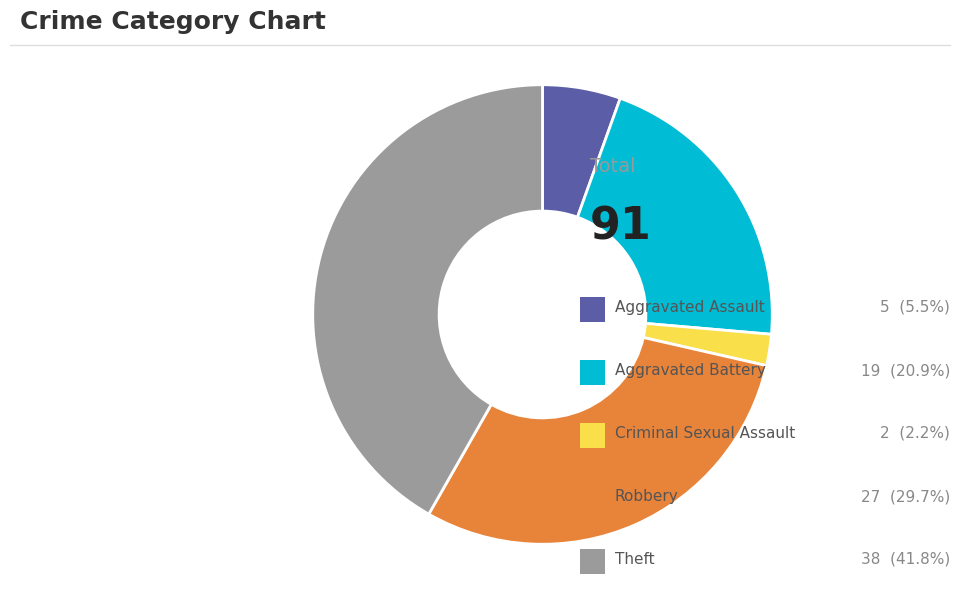

Is there a majority slice in this chart?

No